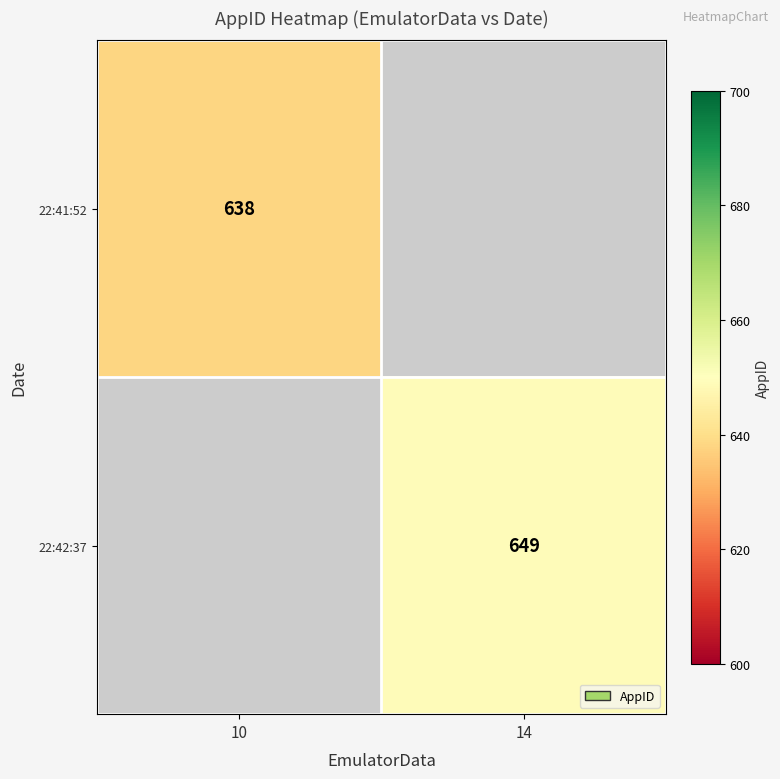

True or false: 22:42:37 has a value of 980 at 14.

False